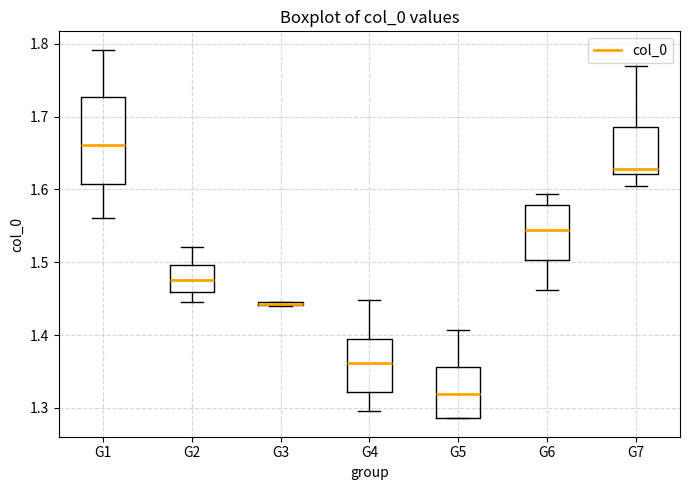

Comparing the boxes themselves (not the whiskers), which one is the tallest?

G1